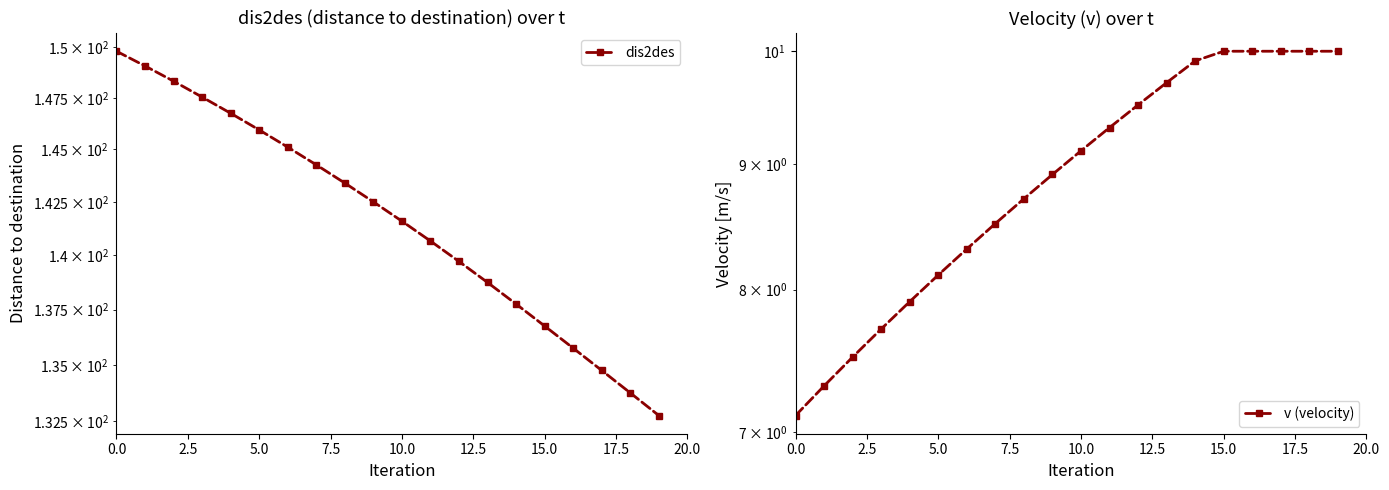

Reading left to right, extract all data points from this chart.

dis2des: 149.8	149.1	148.3	147.5	146.8	145.9	145.1	144.3	143.4	142.5	141.6	140.7	139.7	138.7	137.8	136.8	135.8	134.8	133.8	132.8
v (velocity): 7.1	7.3	7.5	7.7	7.9	8.1	8.3	8.5	8.7	8.9	9.1	9.3	9.5	9.7	9.9	10.0	10.0	10.0	10.0	10.0